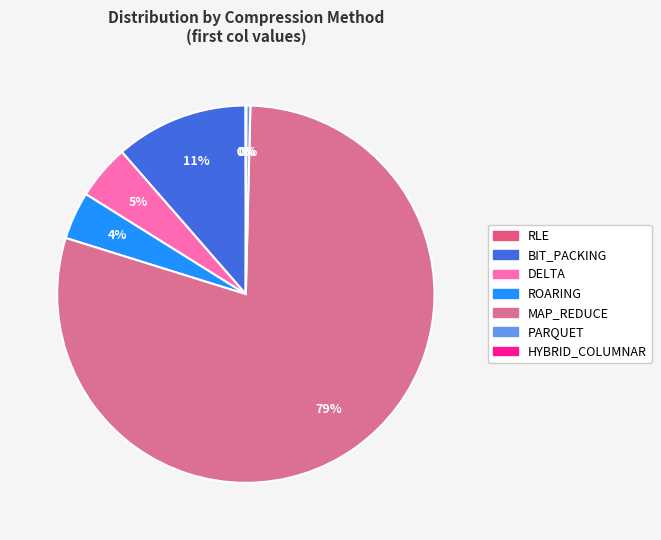

Which slice is the largest?

MAP_REDUCE